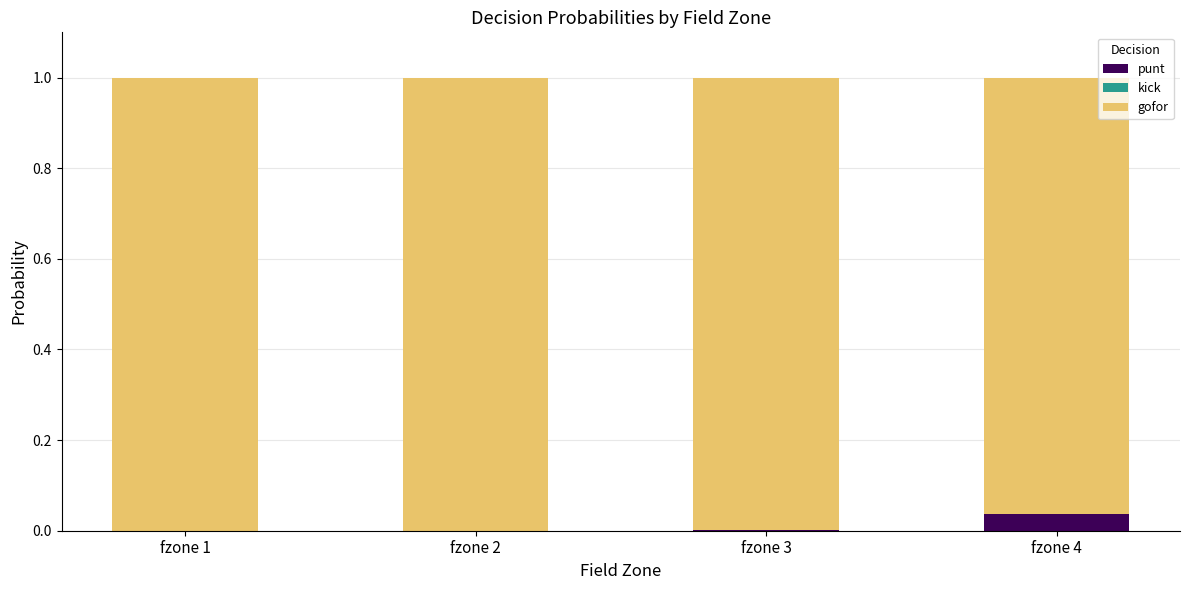

Which category has the highest value in the punt series?

fzone 4